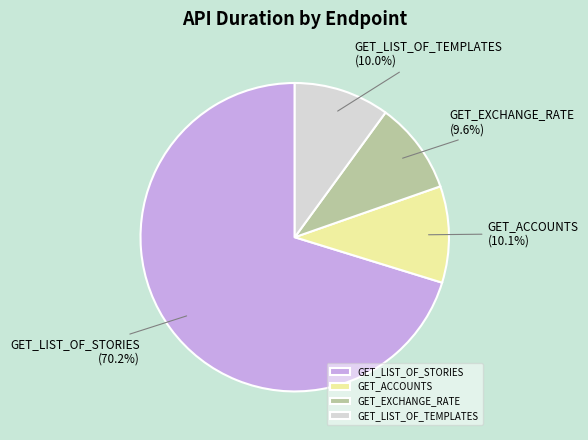

What percentage do GET_LIST_OF_TEMPLATES and GET_ACCOUNTS together represent?

20.1%